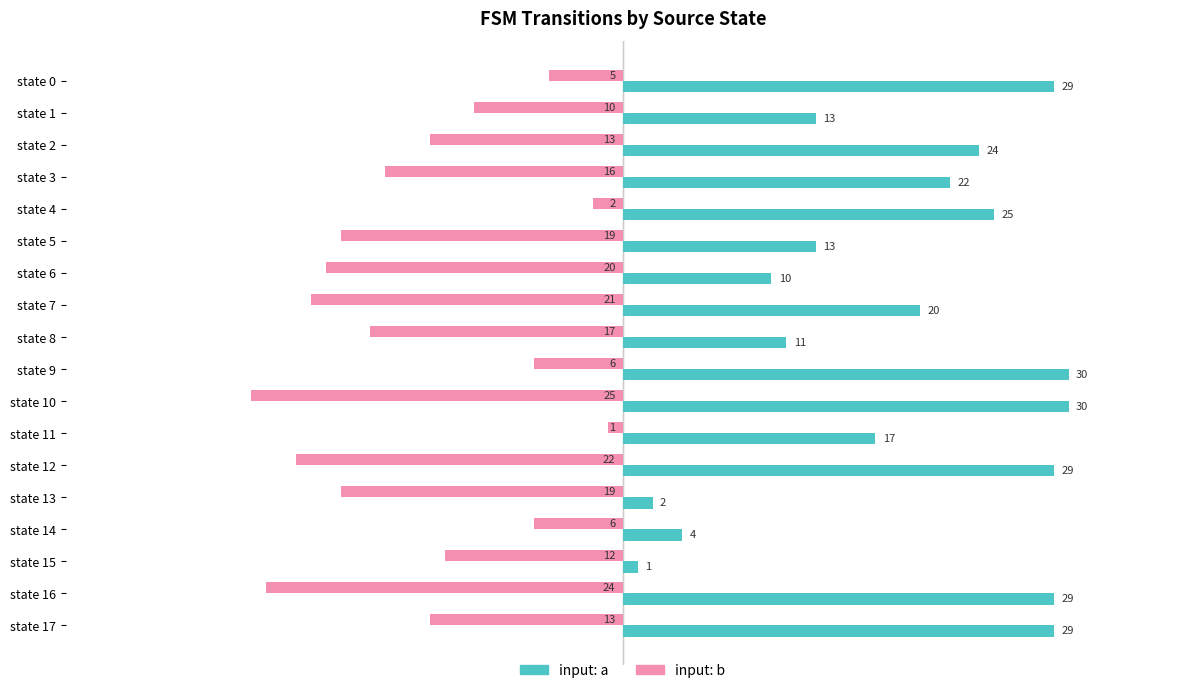

What is the smallest value displayed?

-25